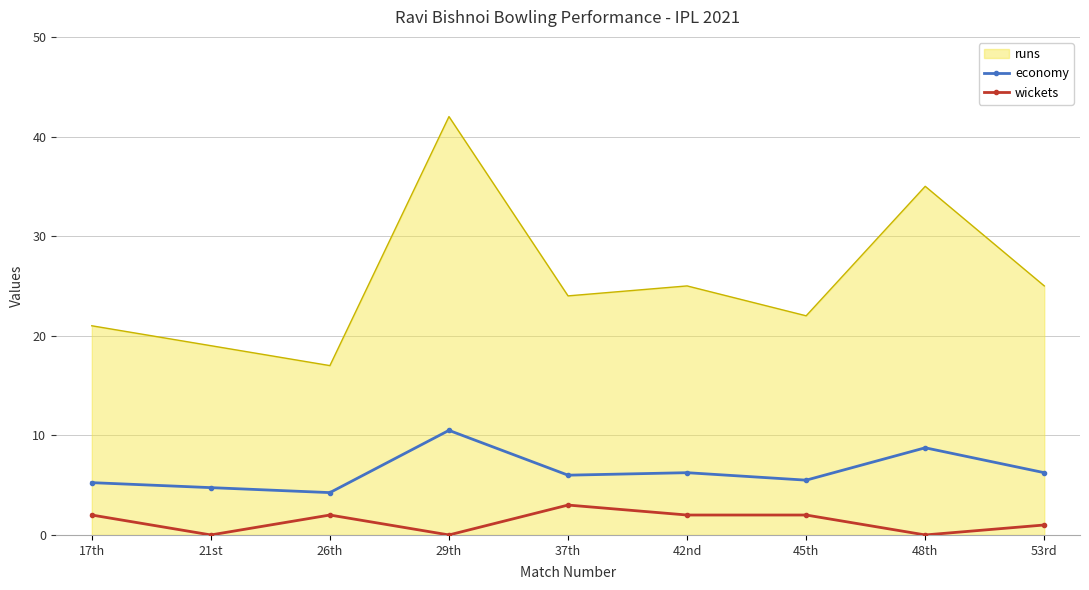

How many categories are shown in the chart?

9